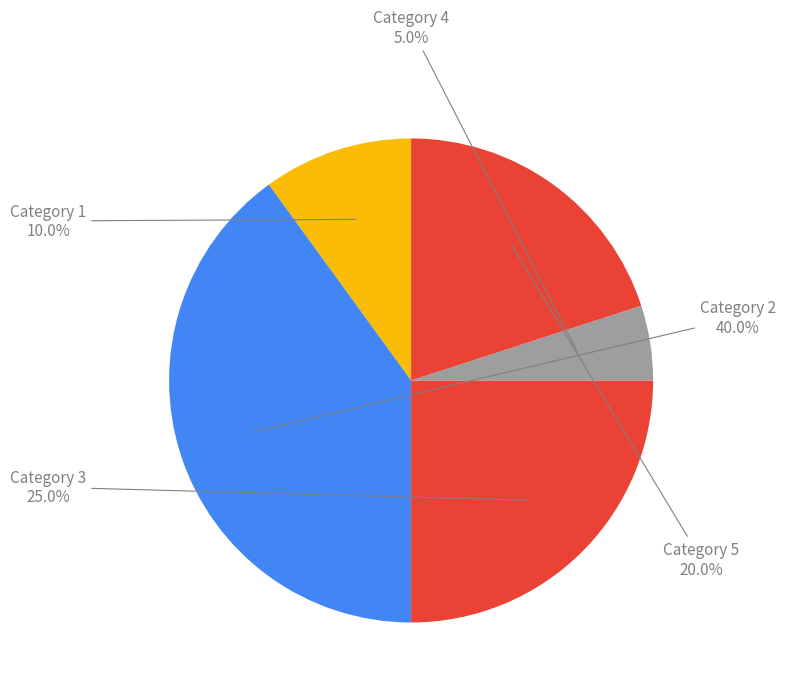

Count the number of slices in the pie.

5